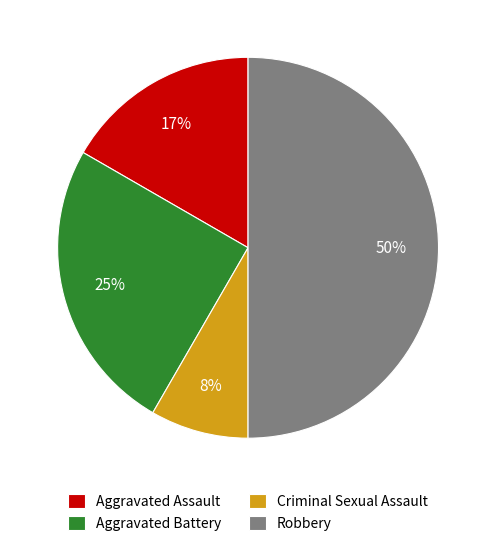

To the nearest percent, what is the combined percentage of Aggravated Assault and Robbery?

67%